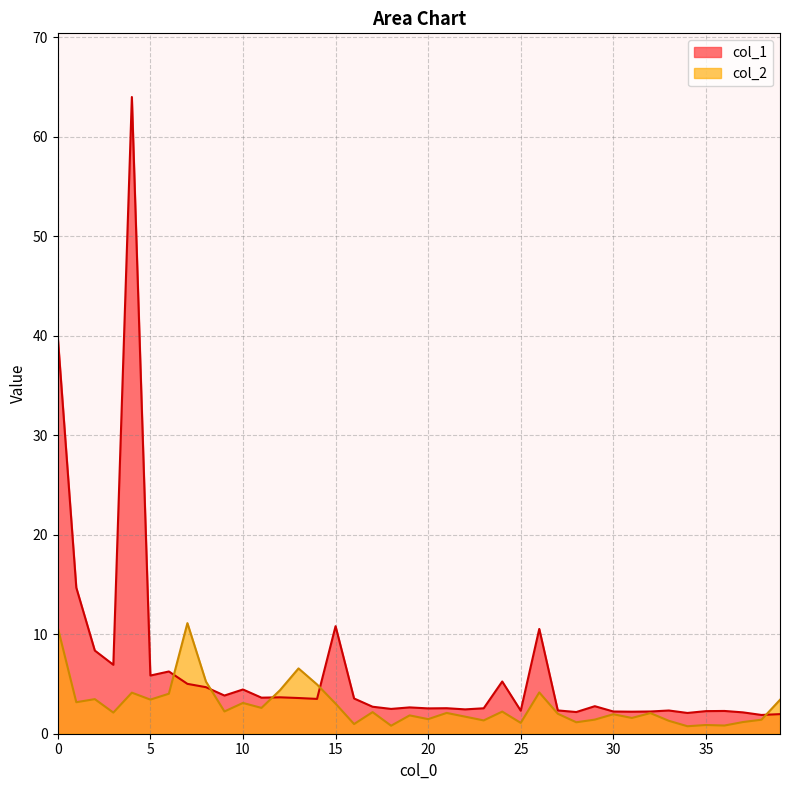

How many lines are shown in the chart?

2